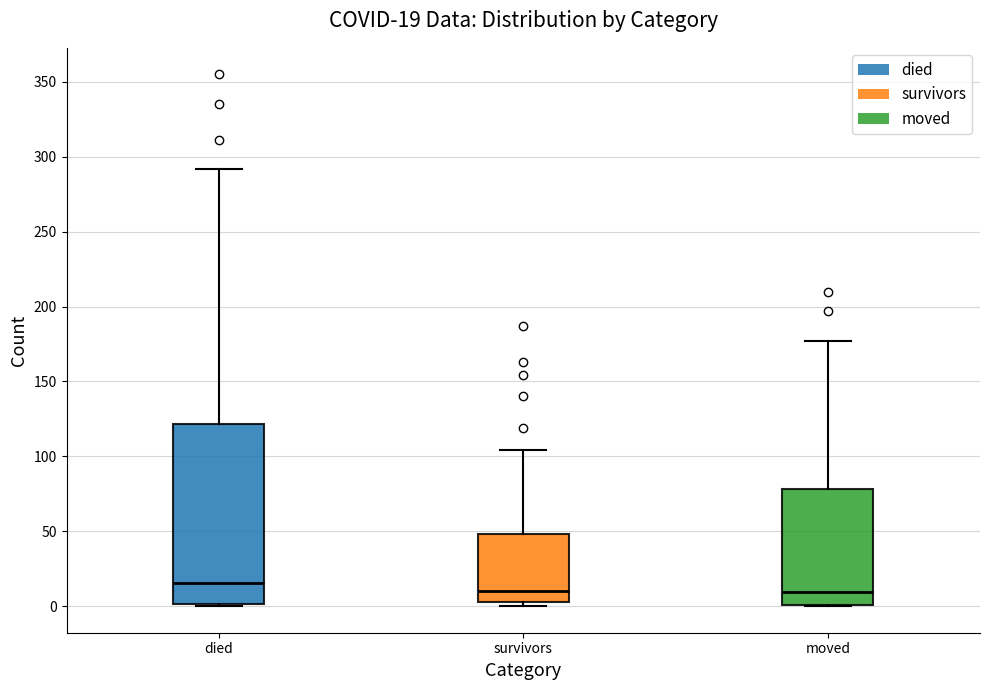

Which box is the tallest, from its lower edge to its upper edge?

died